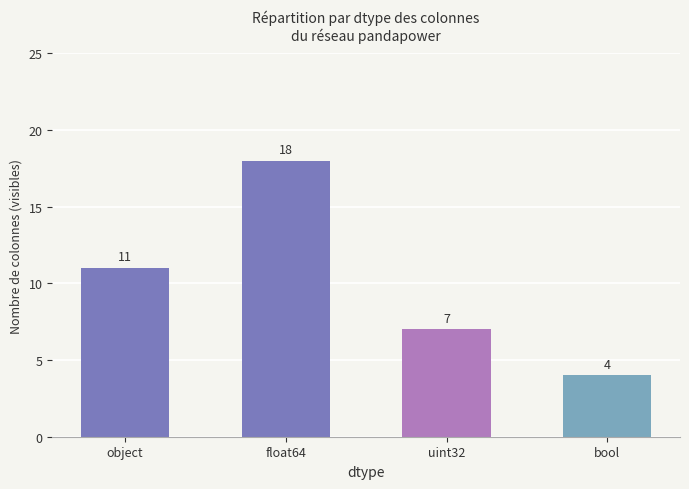

List the labels in order of value, smallest first.

bool, uint32, object, float64